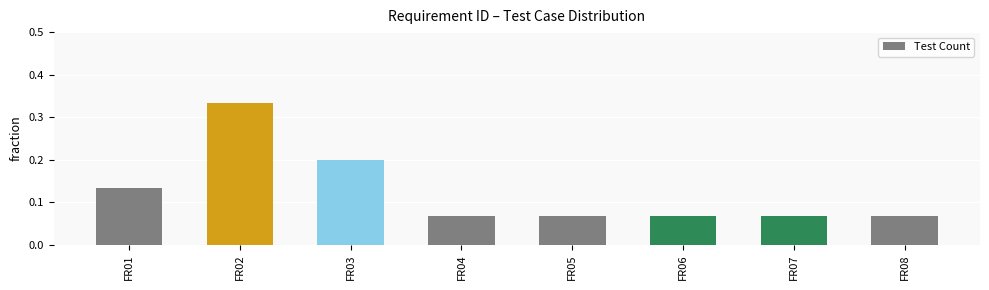

Which has a higher value, FR02 or FR01?

FR02